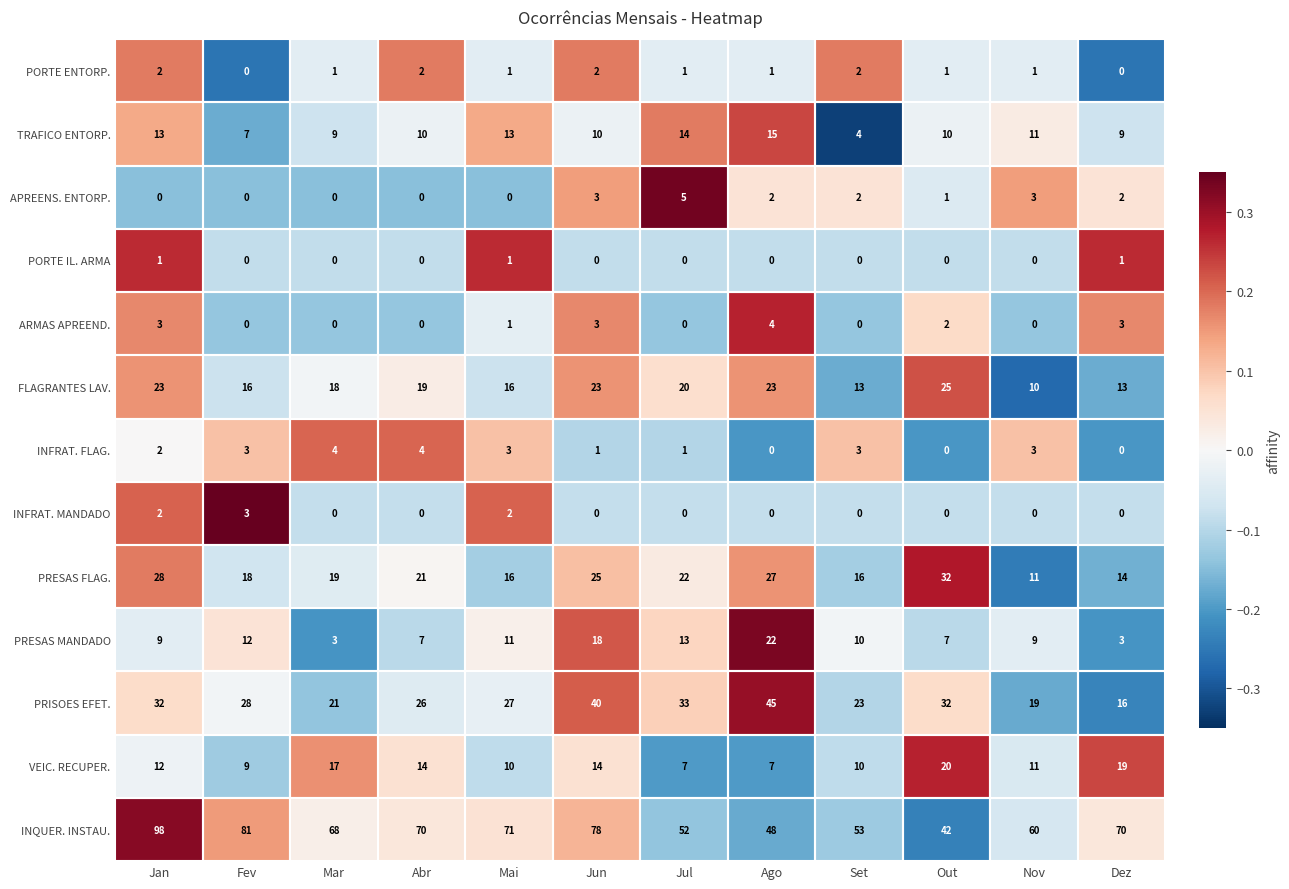

Which series has the widest spread of values?

INQUER. INSTAU.